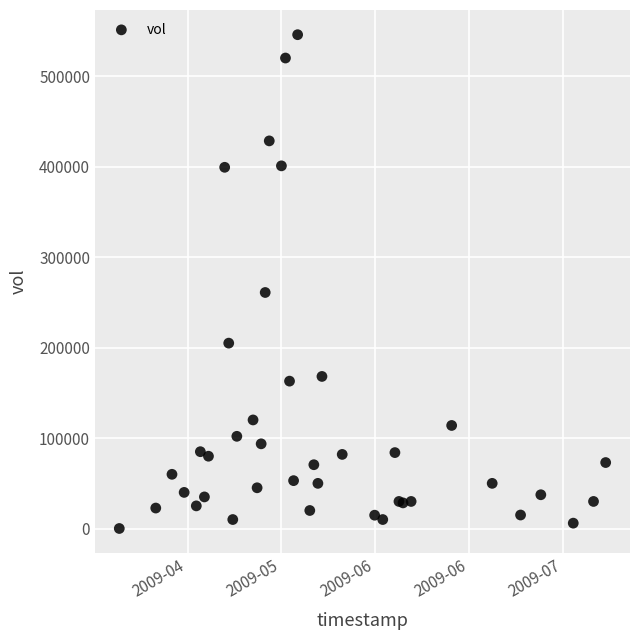

What Y value in the scatter plot is closest to 273050?

261000